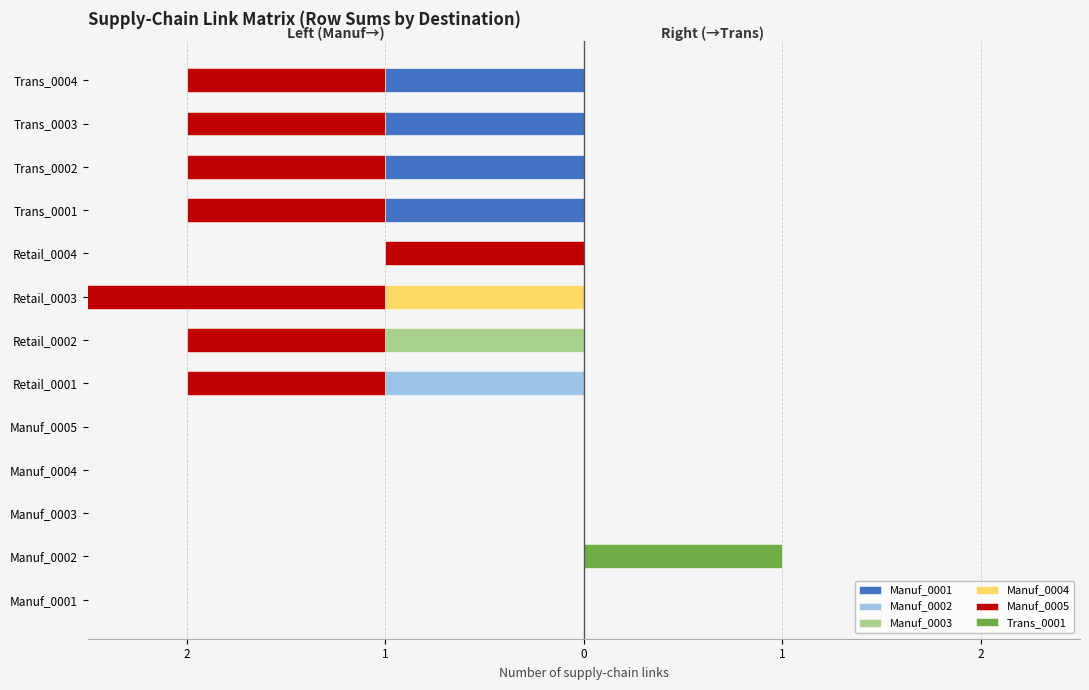

How many values in Trans_0001 are above zero?

1